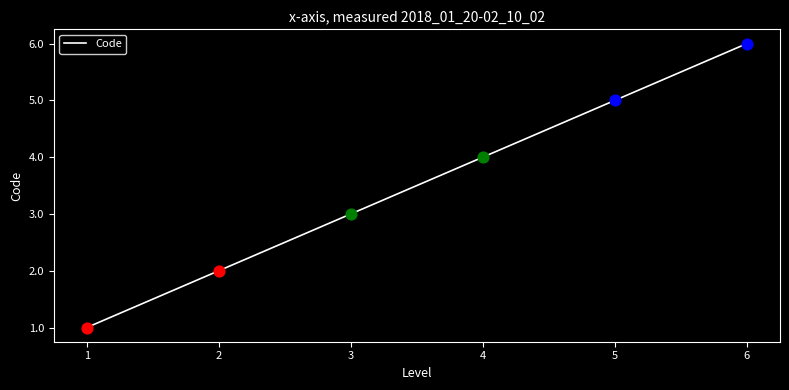

Approximately how many times larger is the value at 4 compared to 6?

0.7